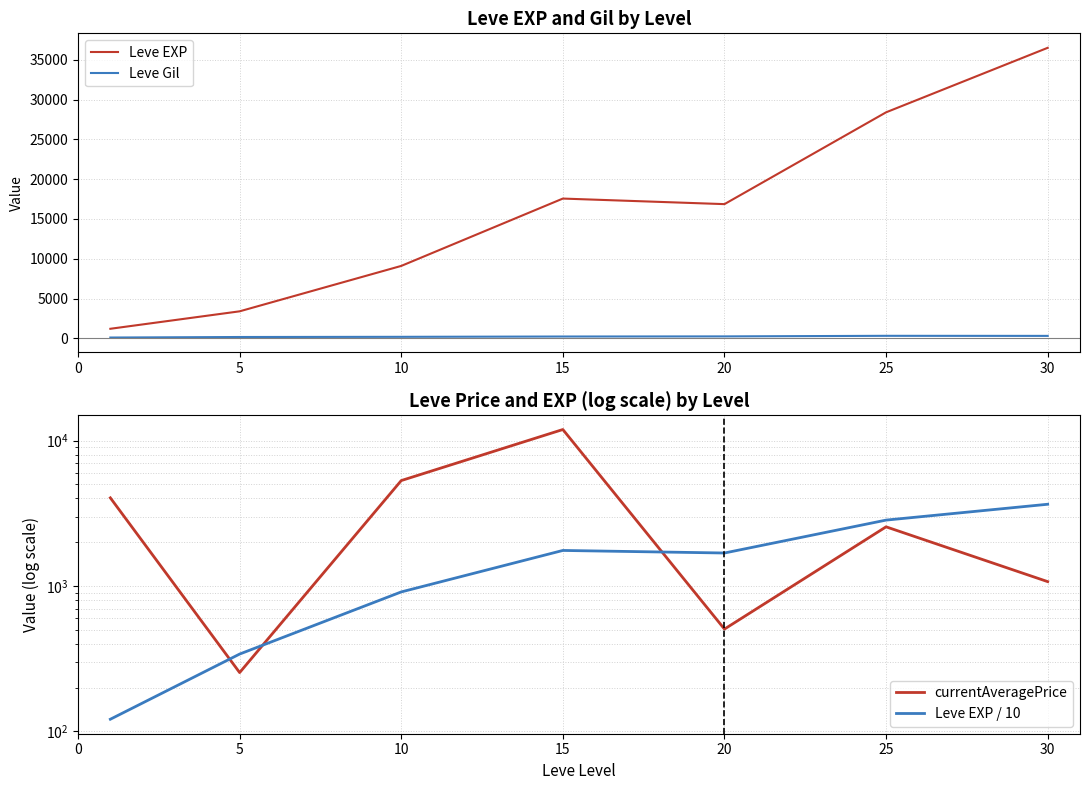

What is the total value across all series at 20?

19314.1